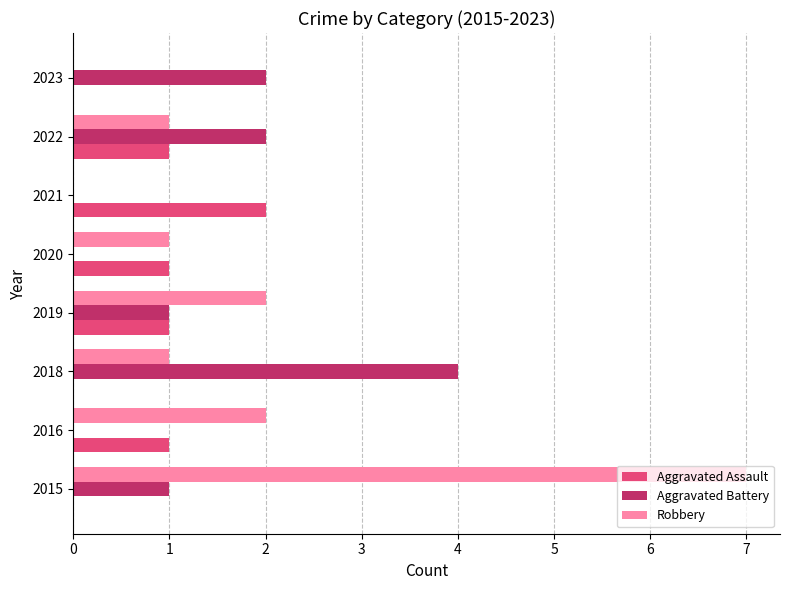

Is it true that Aggravated Assault equals 1 at 2018?

False